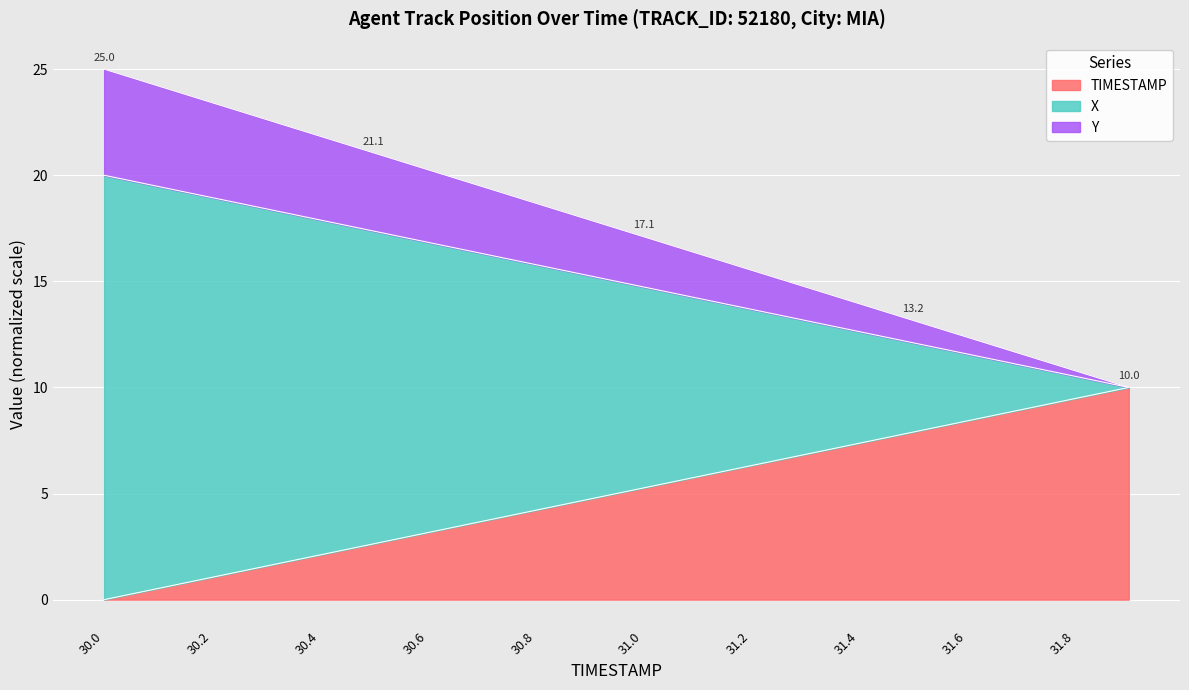

What is the total value across all series at 30.8?

18.7